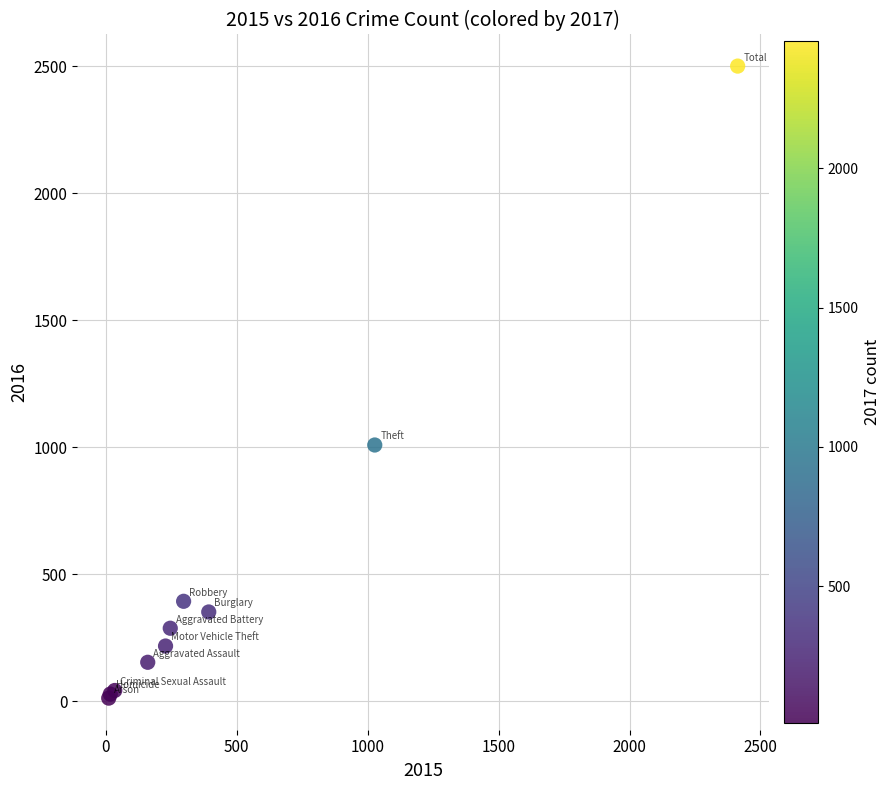

What Y value in the scatter plot is closest to 1256?

1009